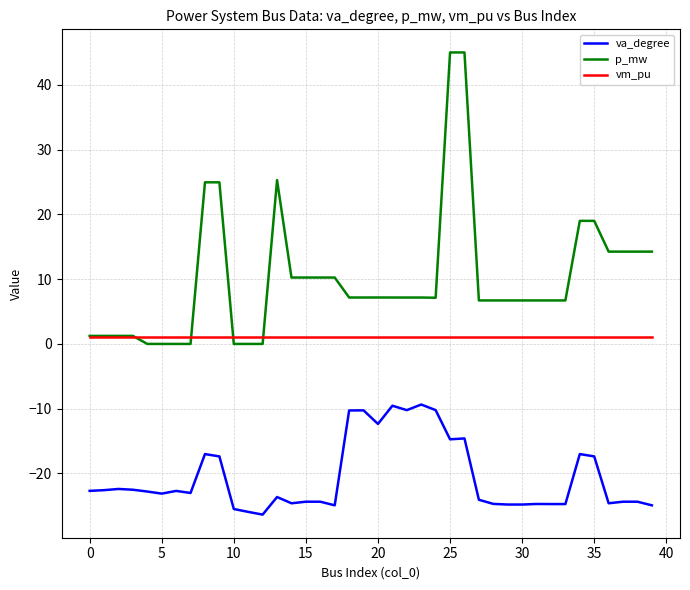

True or false: va_degree has more than 0 interior local peaks.

True